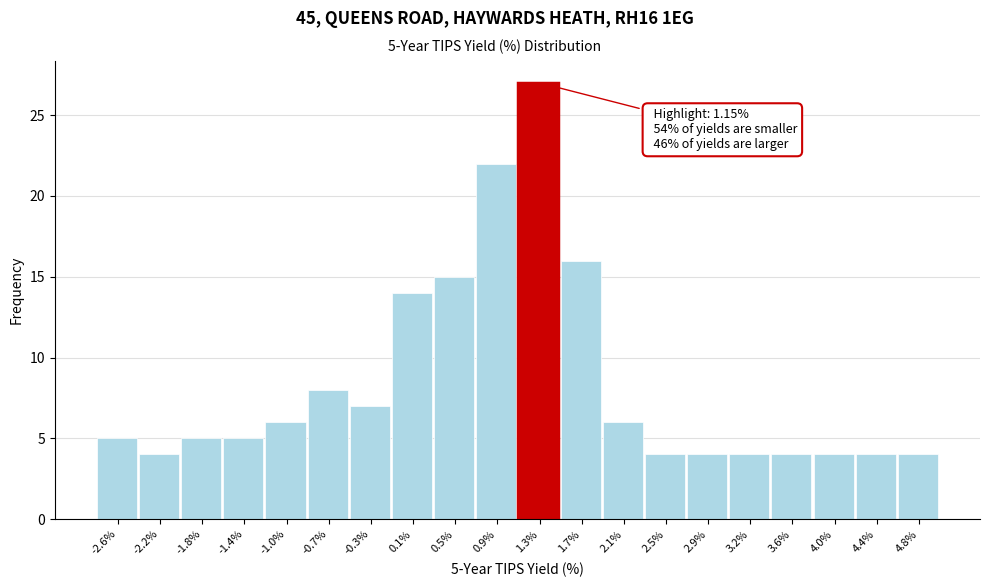

Over which range of the x-axis is the bar tallest?

1.10 to 1.49